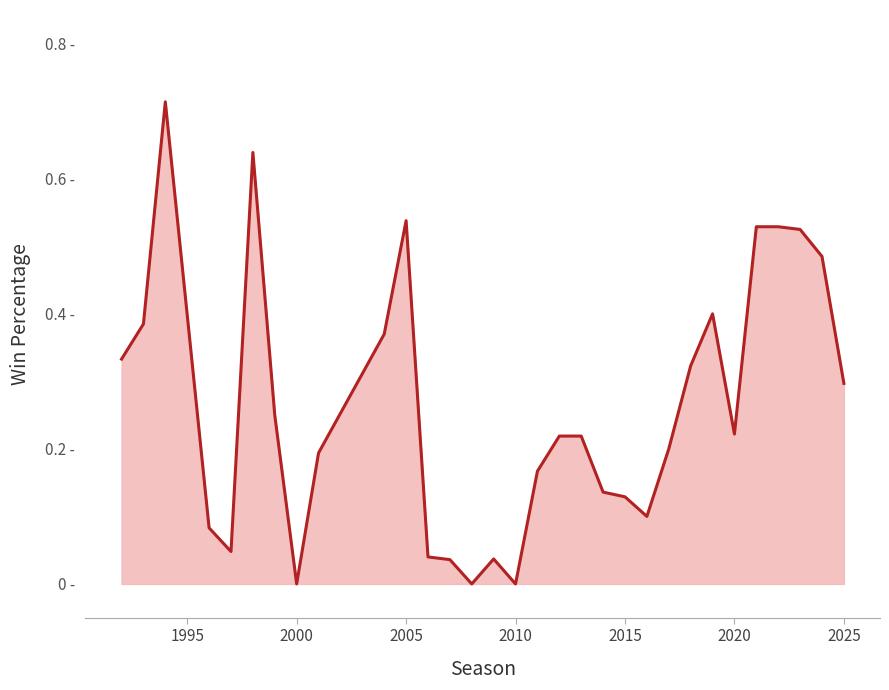

What is the difference between the second highest and minimum values?

0.6